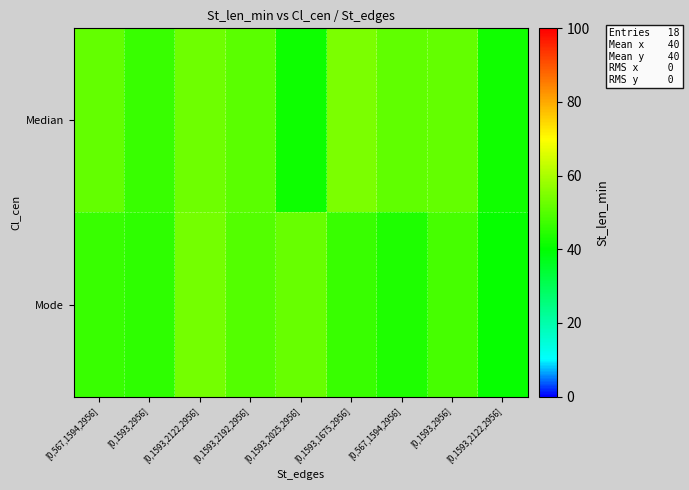

How many series are shown in this chart?

2